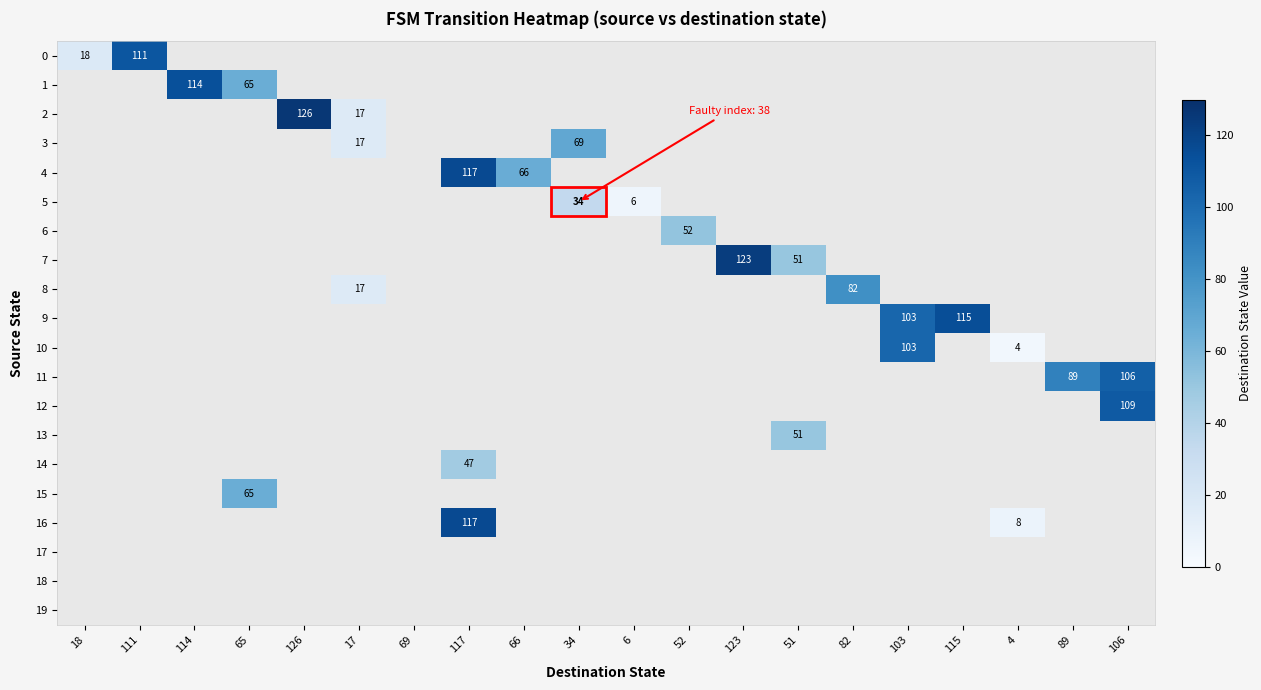

The value of 9 at 115 is 115. True or false?

True